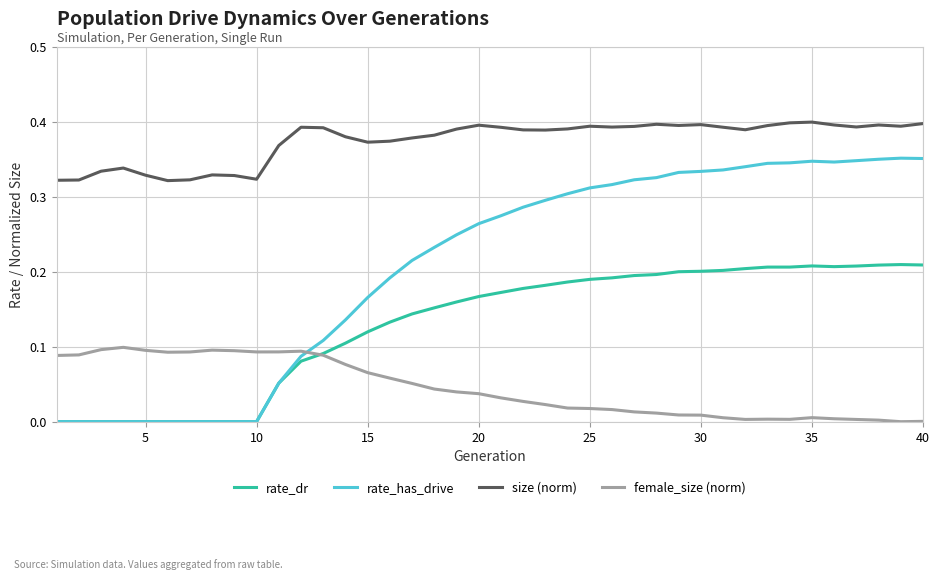

True or false: rate_has_drive and size (norm) intersect in this chart.

False